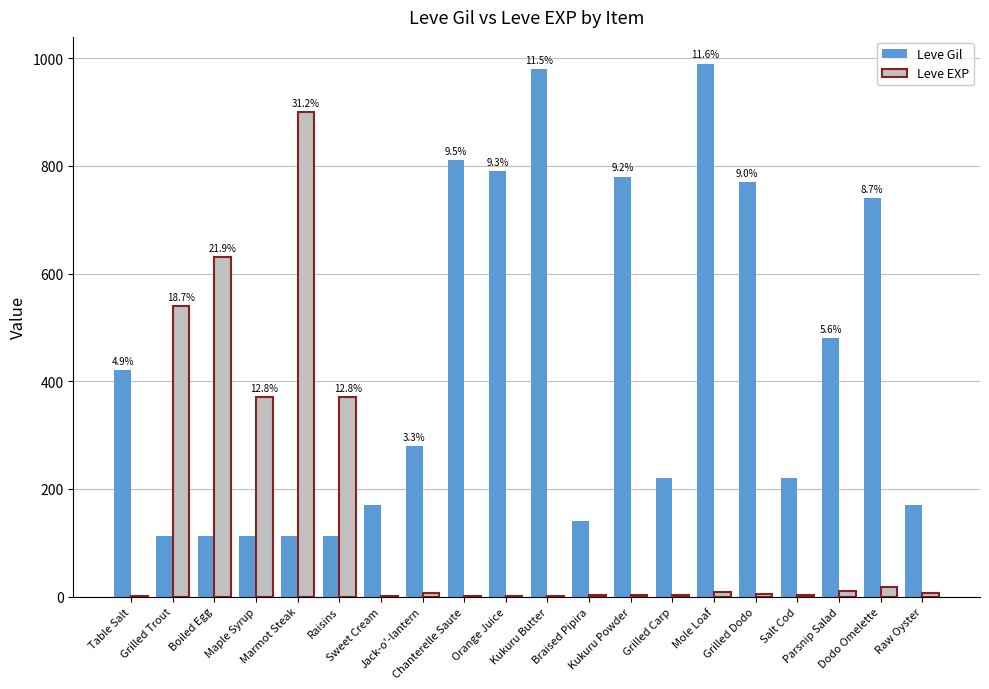

What is the total value across all series at Boiled Egg?

742